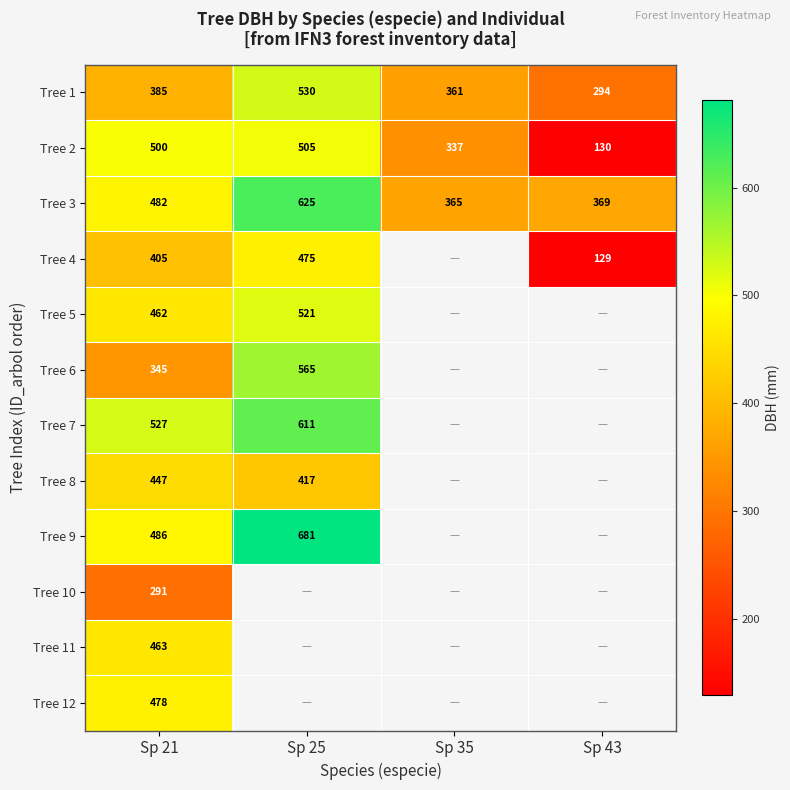

How many categories are shown in the chart?

4